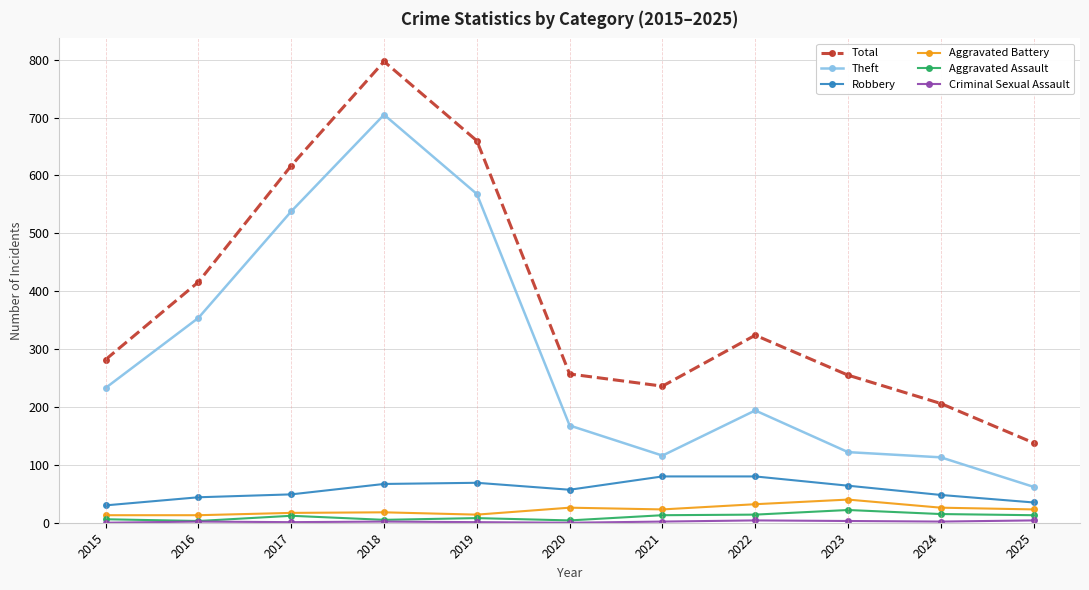

Which series has the widest spread of values?

Total